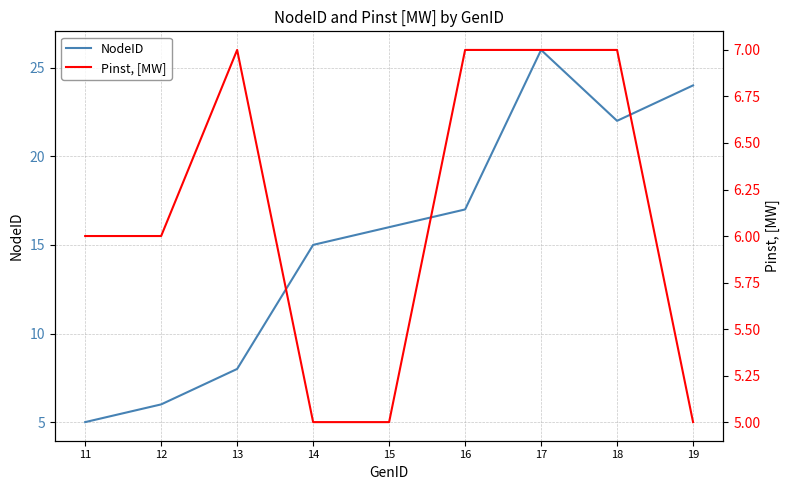

How many series are shown in this chart?

2